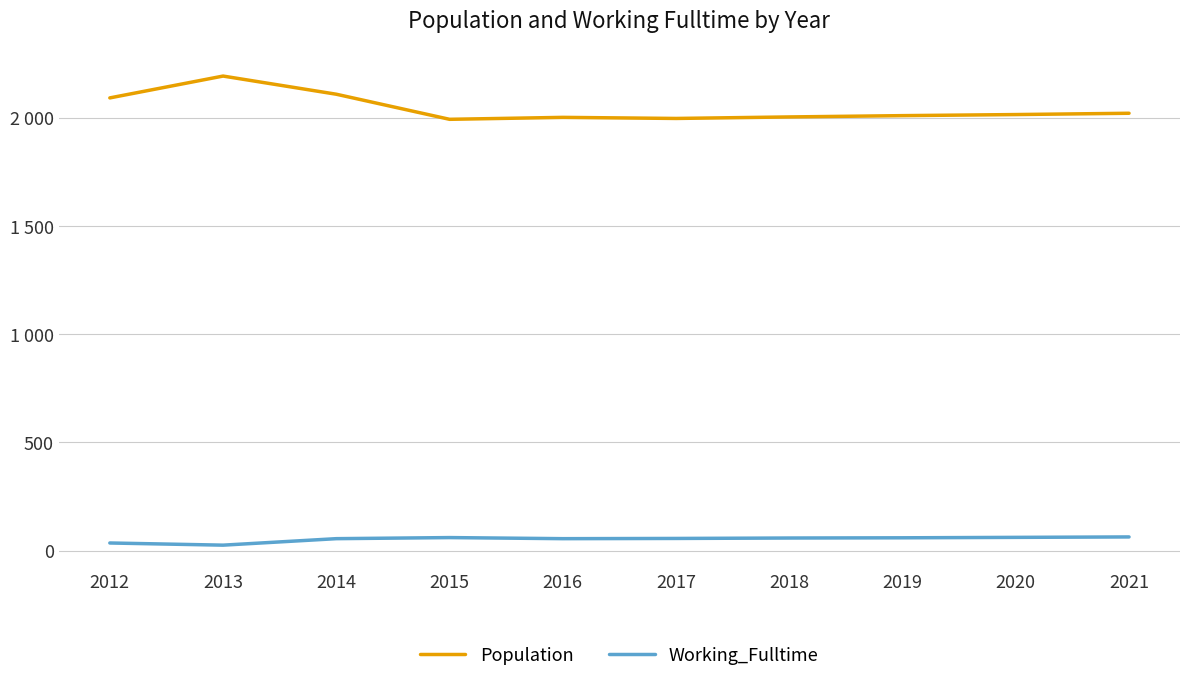

List the series in order of their overall mean, lowest first.

Working_Fulltime, Population